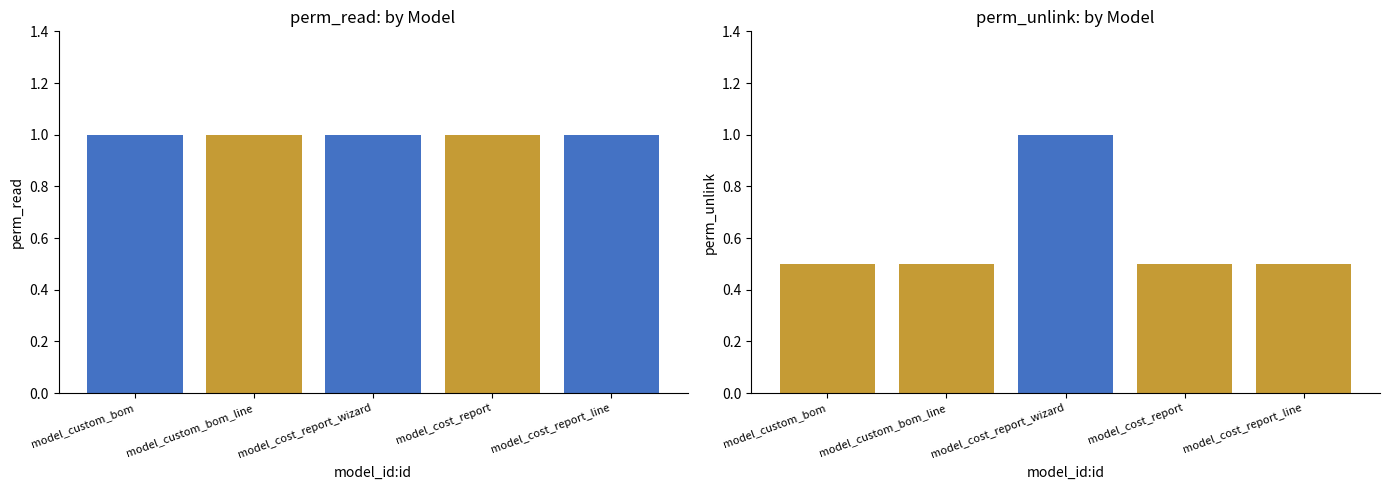

Which has a higher value, model_cost_report_line or model_custom_bom_line?

model_cost_report_line